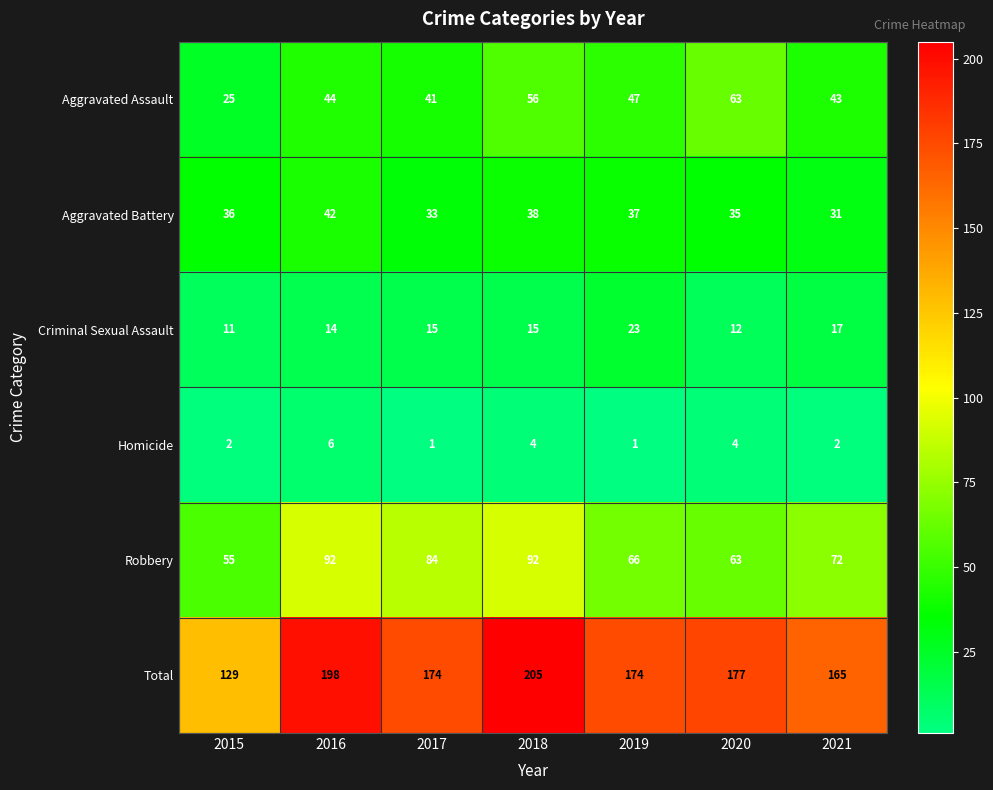

How many series are shown in this chart?

6